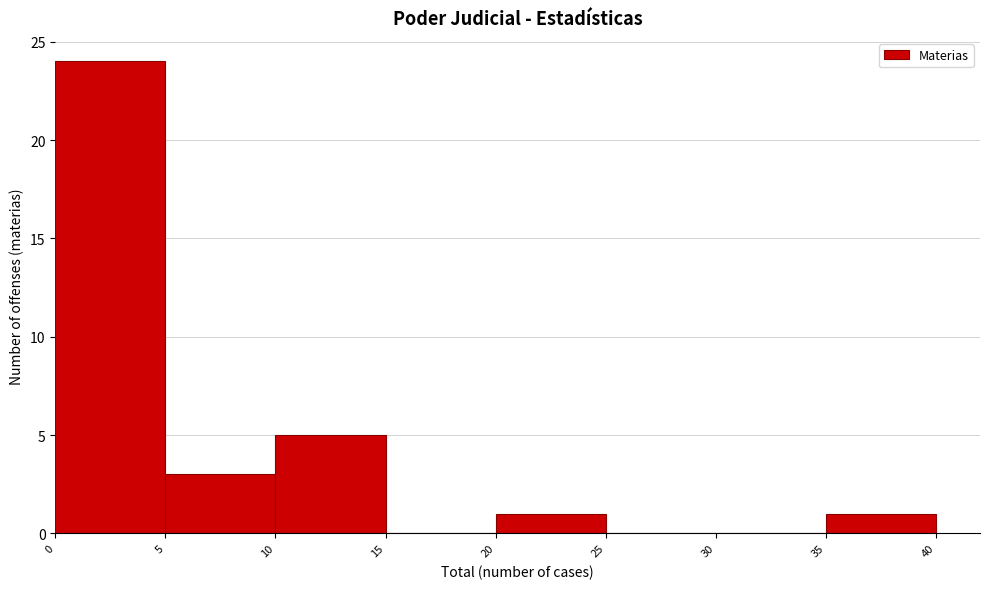

Reading left to right, list every bar in this chart as the range it spans on the x-axis followed by its height. The values are not printed on the chart, so give them approximately, as read against the axis.

0 to 5: 24
5 to 10: 3
10 to 15: 5
15 to 20: 0
20 to 25: 1
25 to 30: 0
30 to 35: 0
35 to 40: 1